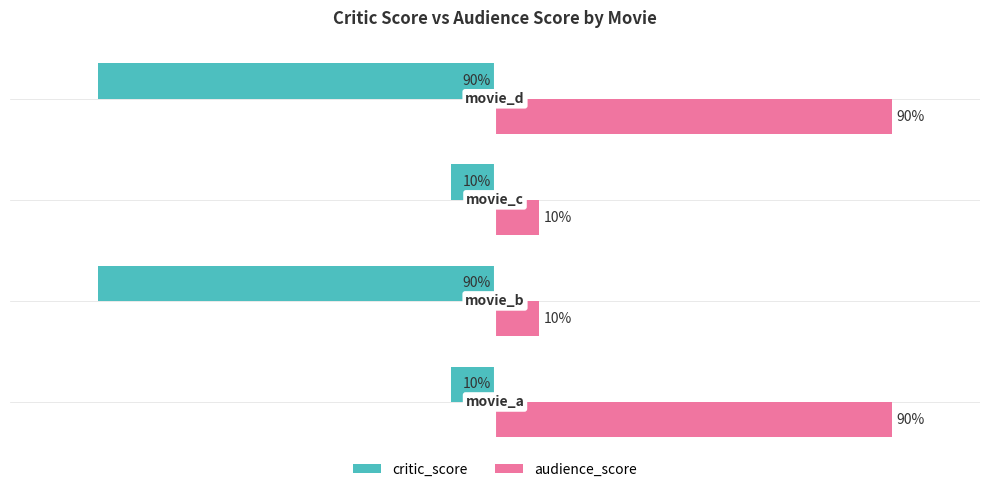

Which series has the largest total across all categories?

audience_score